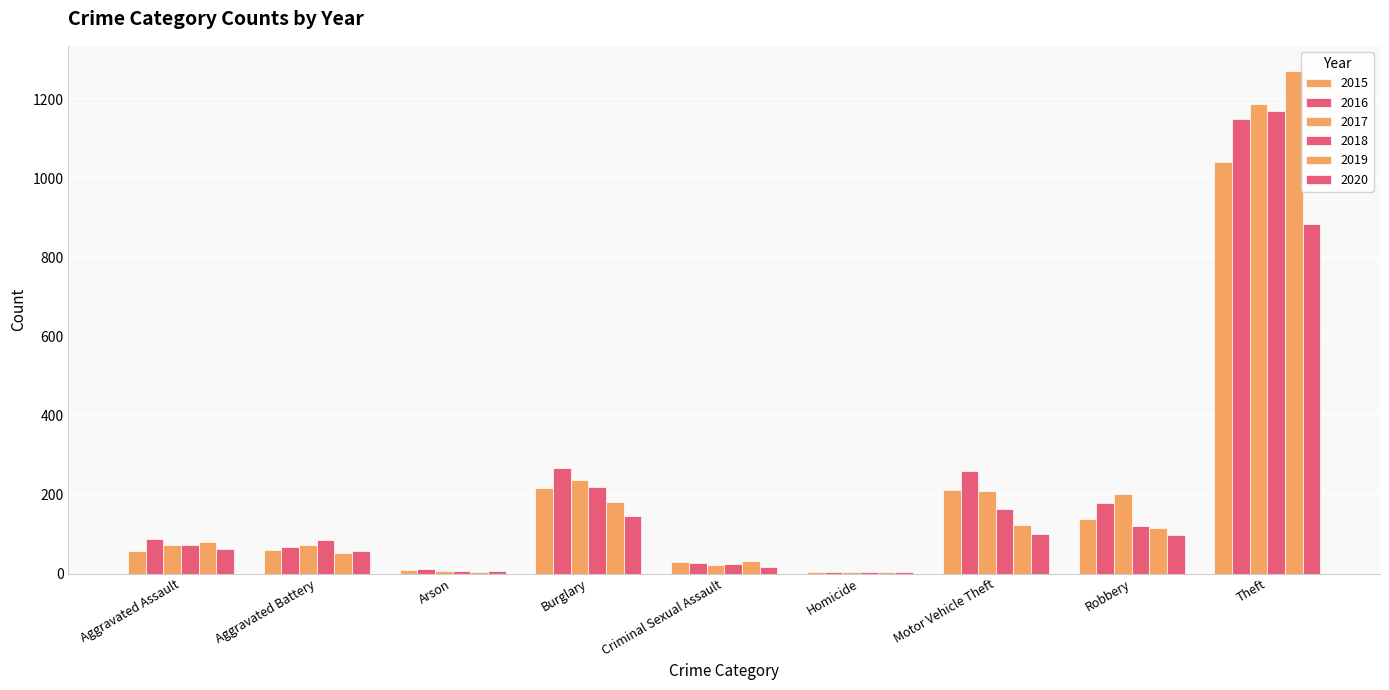

What is the value of the 2016 bar at the 1st from the left?

88